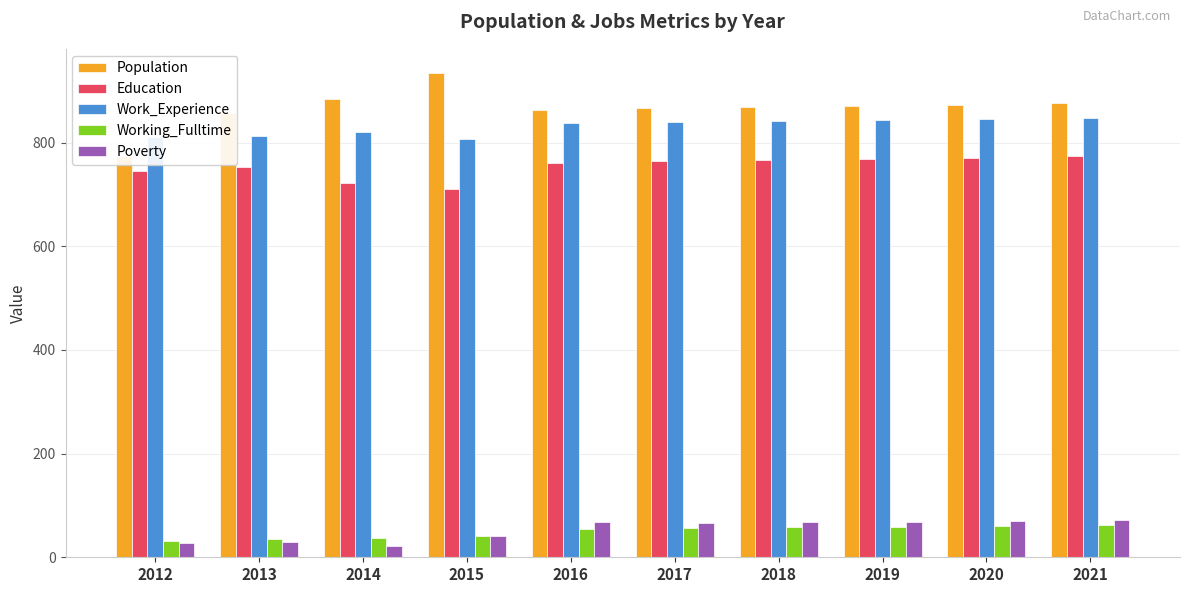

Is the value of Work_Experience at 2019 greater than the value of Poverty at 2014?

Yes